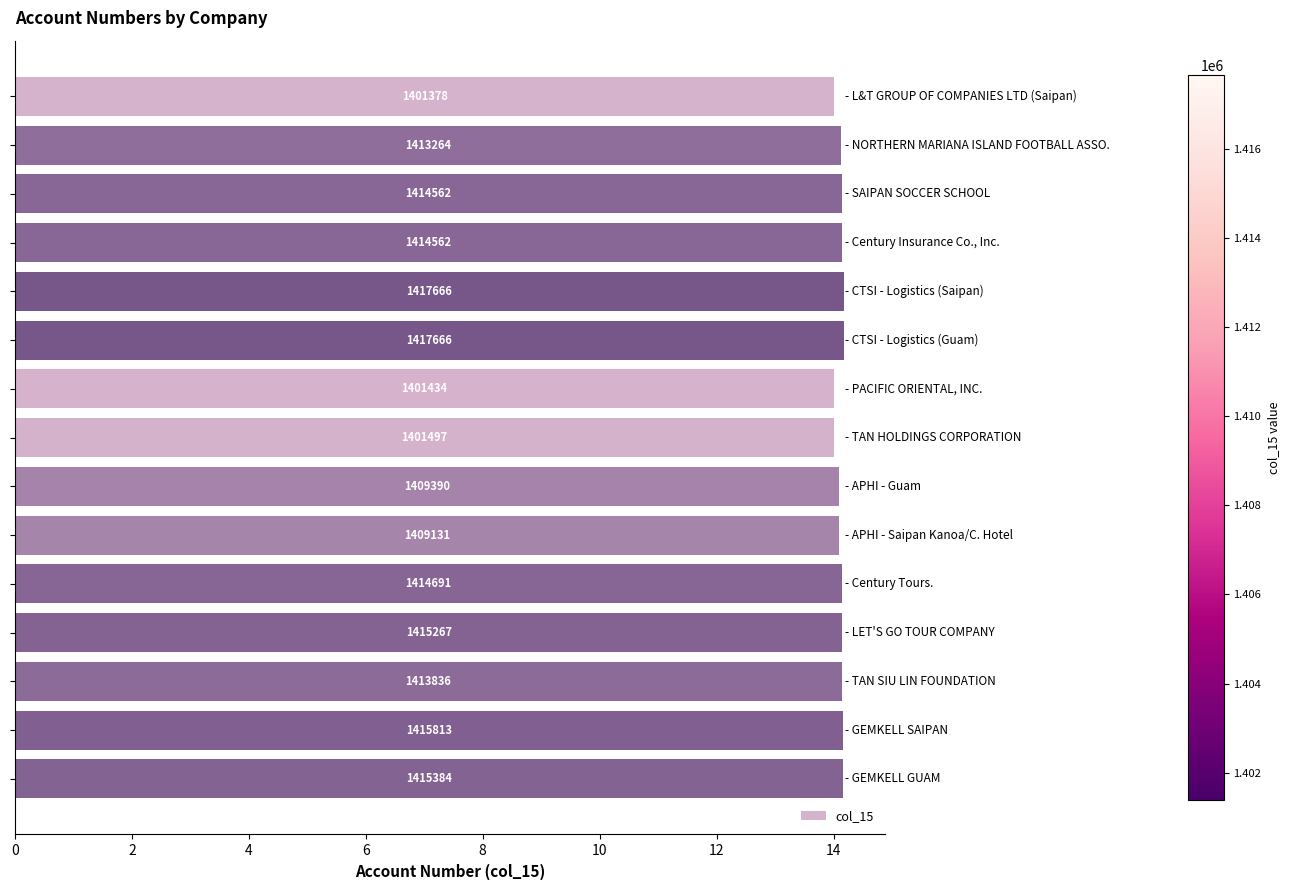

What is the maximum value shown in the chart?

14.2